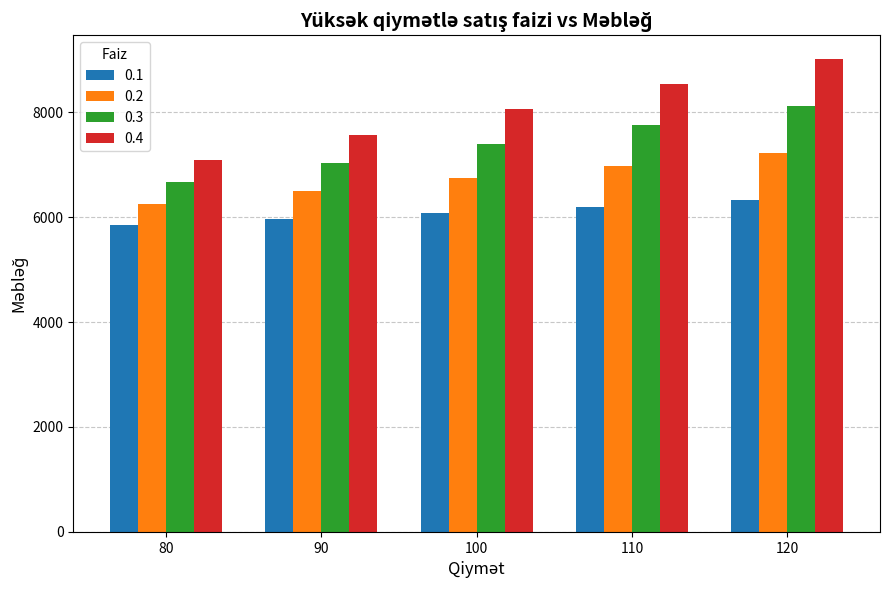

List the series in order of their overall mean, highest first.

0.4, 0.3, 0.2, 0.1